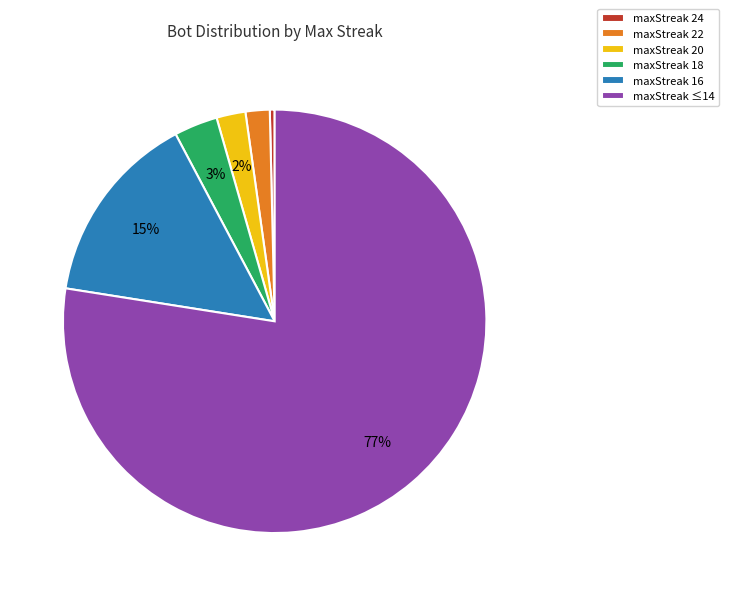

To the nearest percent, what is the average slice percentage?

17%